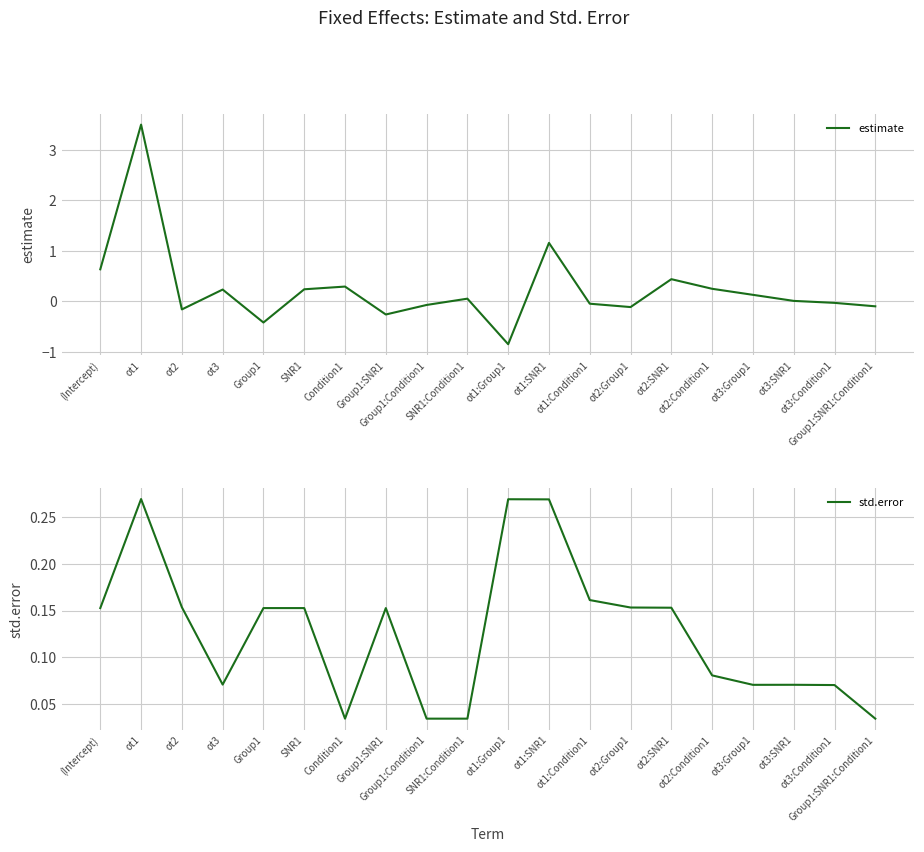

Where is the first local minimum for std.error?

ot3